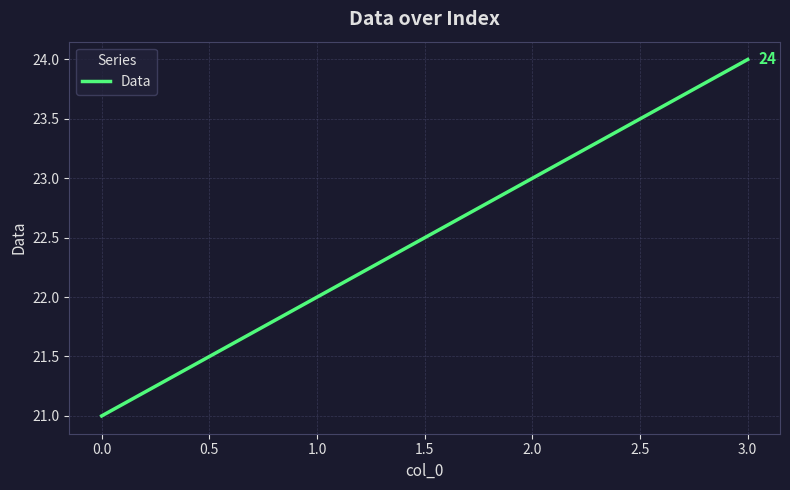

What position from the left is 3.0?

4